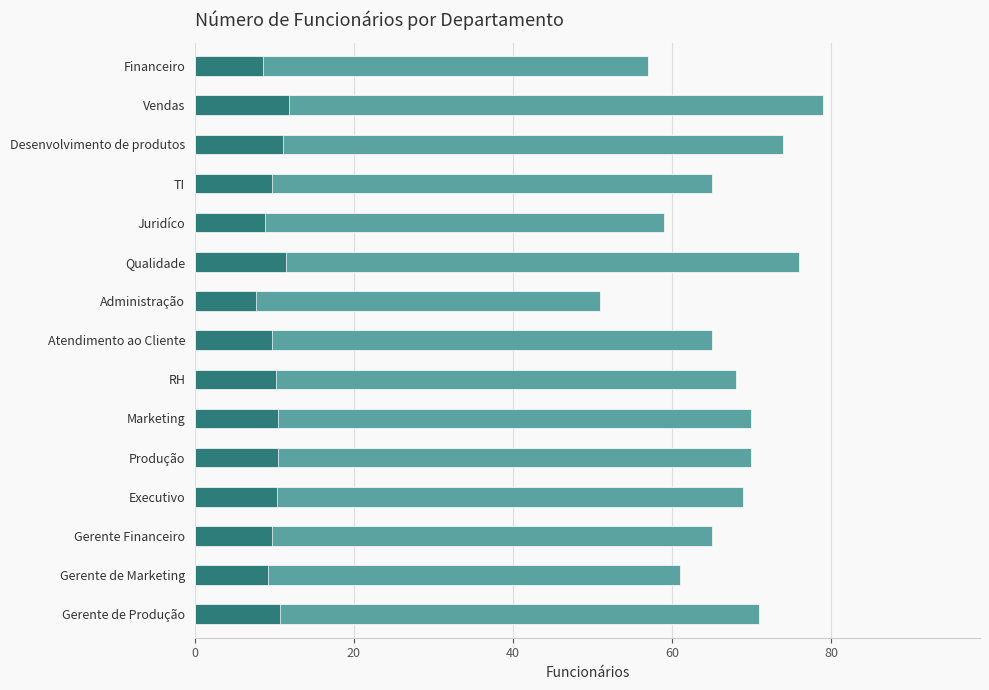

Between Gerente Financeiro and Desenvolvimento de produtos, which is larger?

Desenvolvimento de produtos